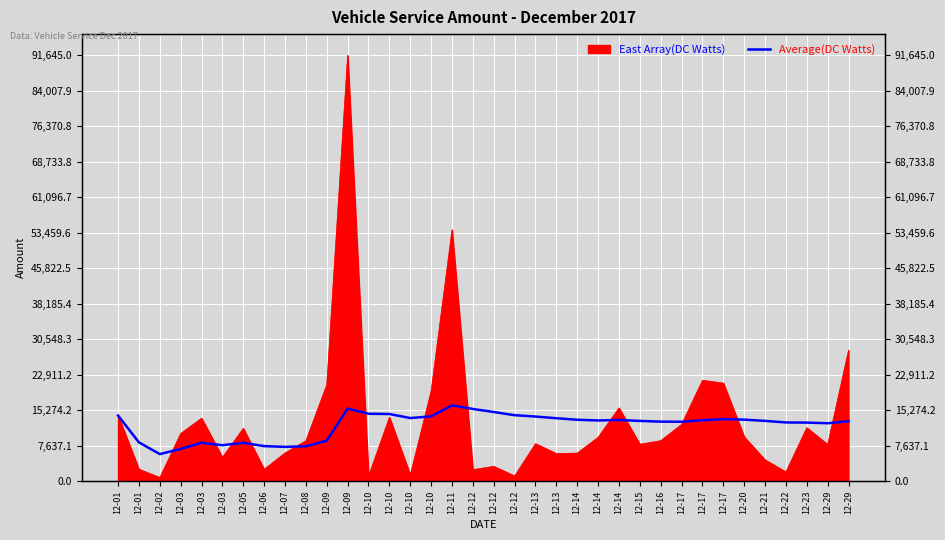

The value at 12-10 is 14467.0. True or false?

True